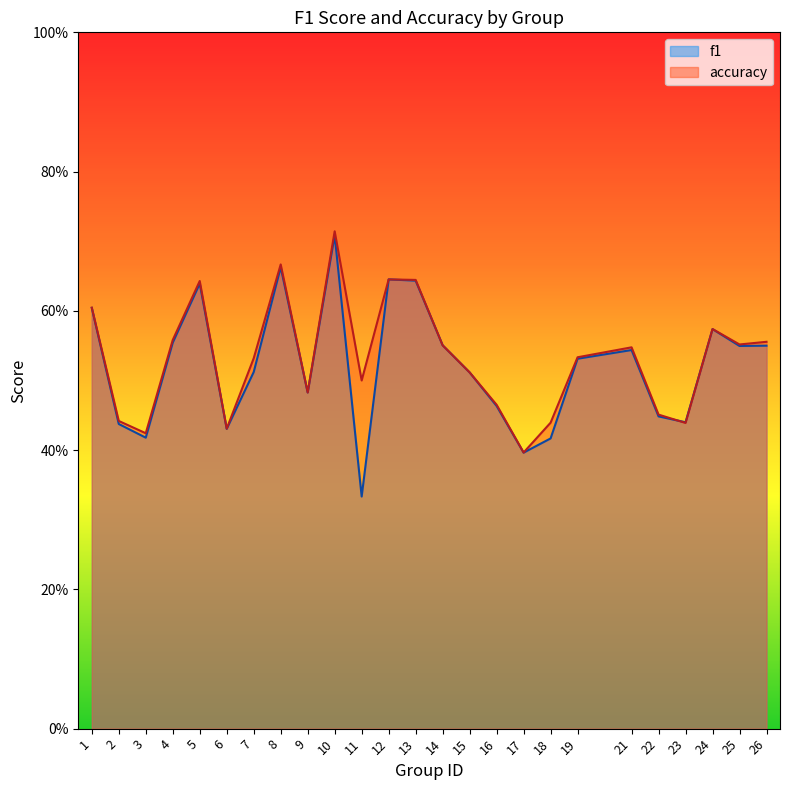

Where do accuracy and f1 first cross each other?

22 and 23